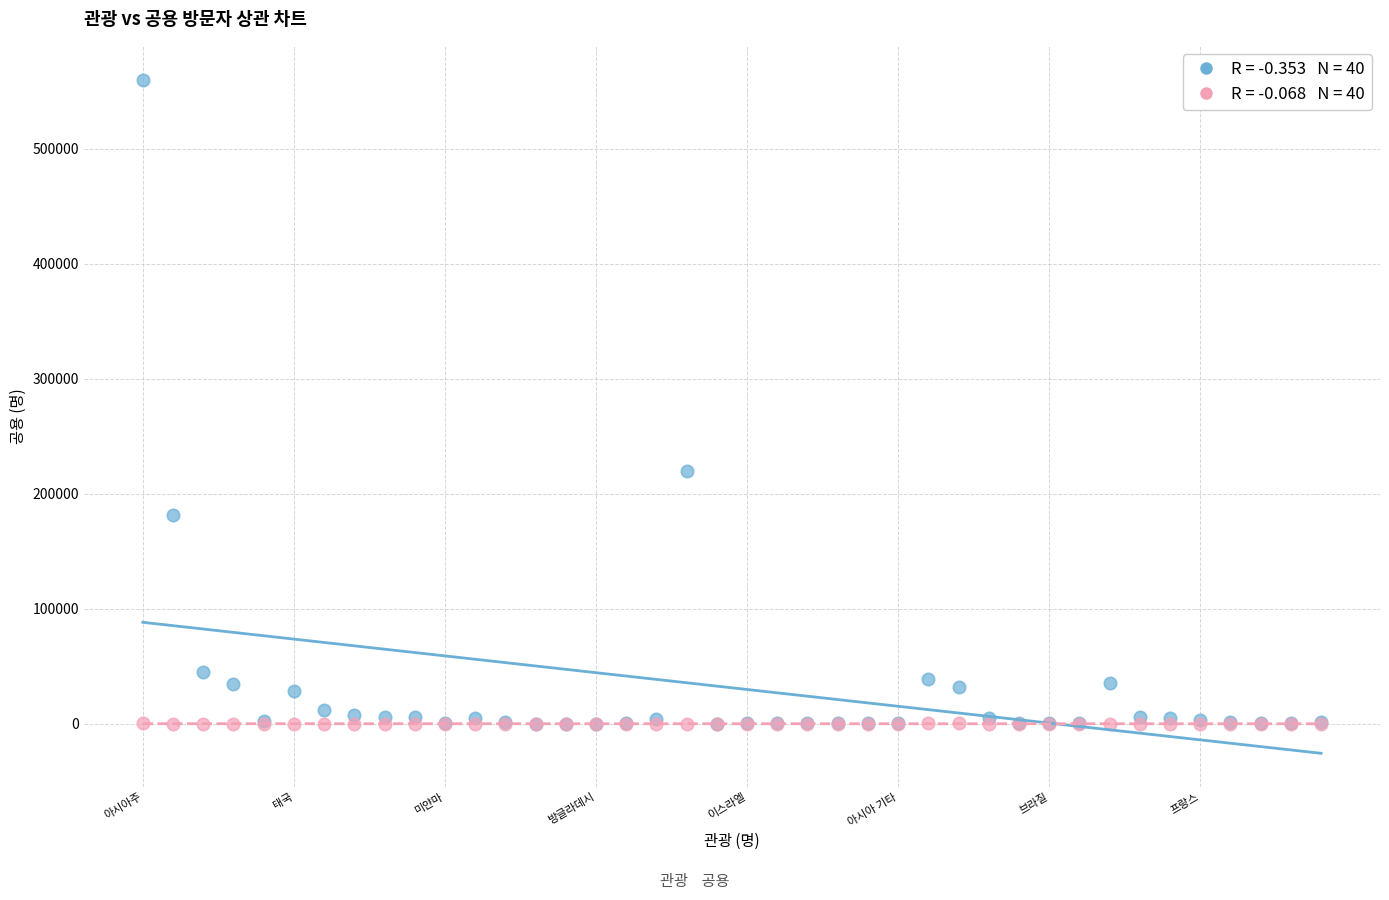

Across all series, what Y value is closest to 280189?

219533